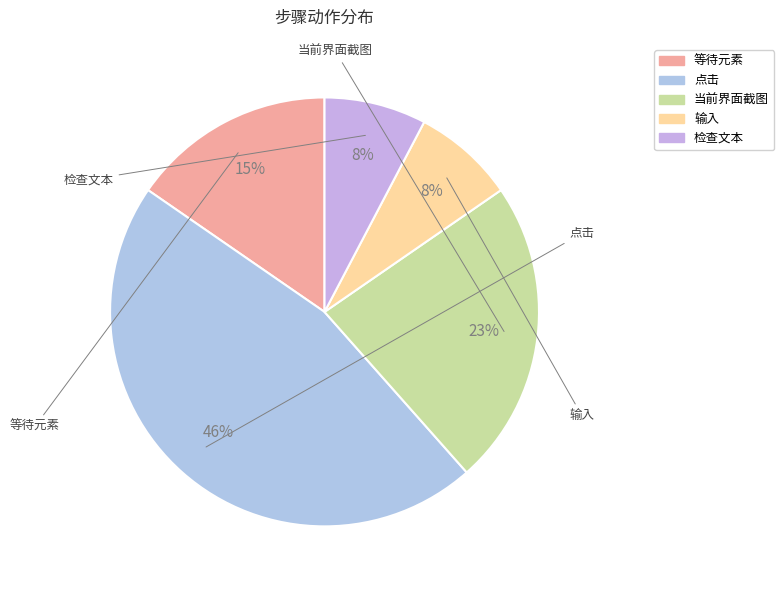

Is the sum of 检查文本 and 输入 greater than half?

No